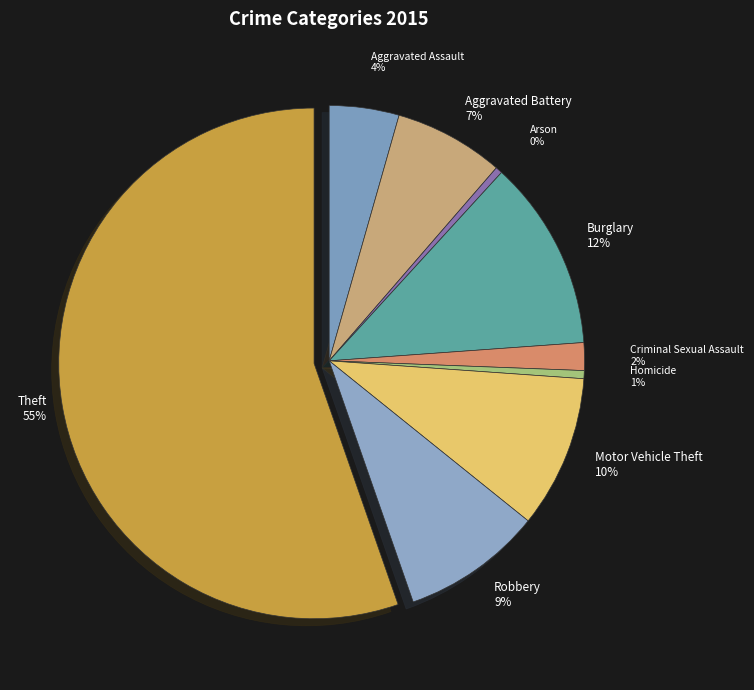

Which has a higher value, Aggravated Battery or Theft?

Theft